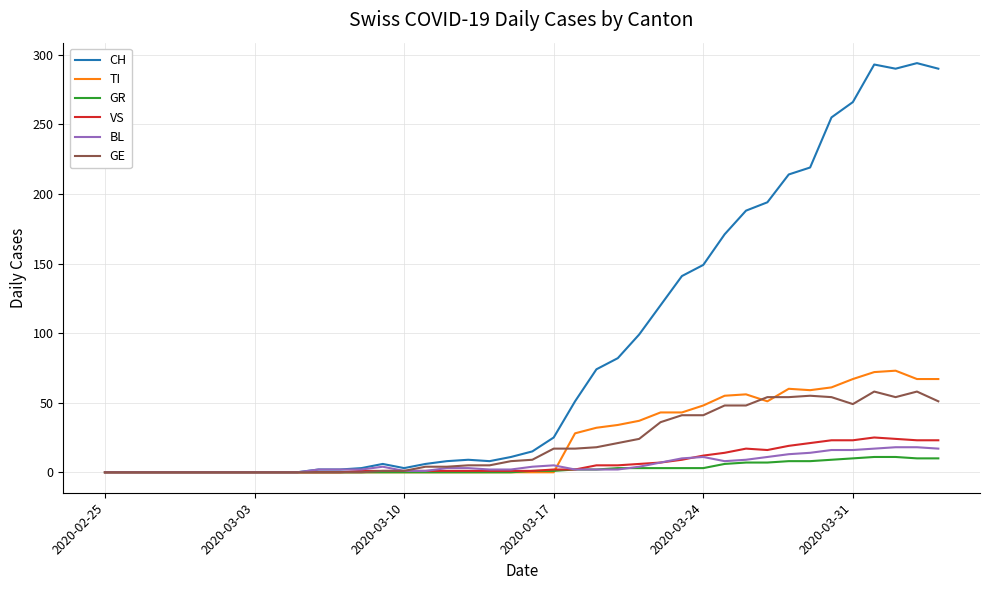

How many distinct data groups are displayed?

6